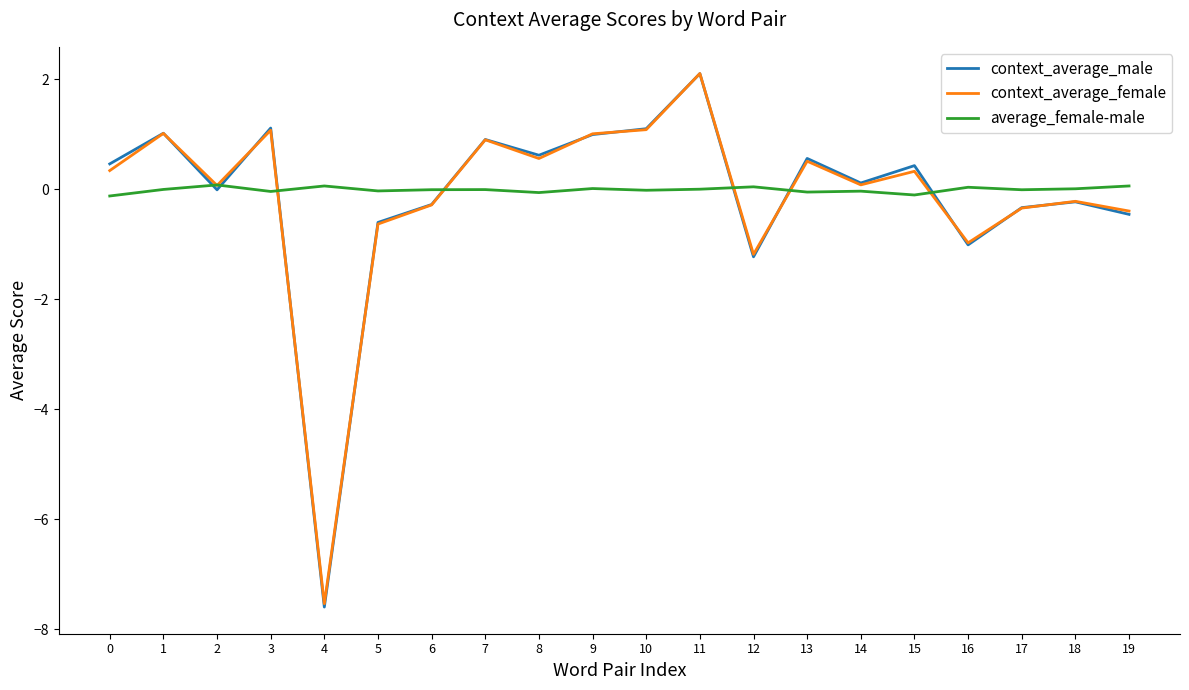

Which series has the largest range (max minus min)?

context_average_male